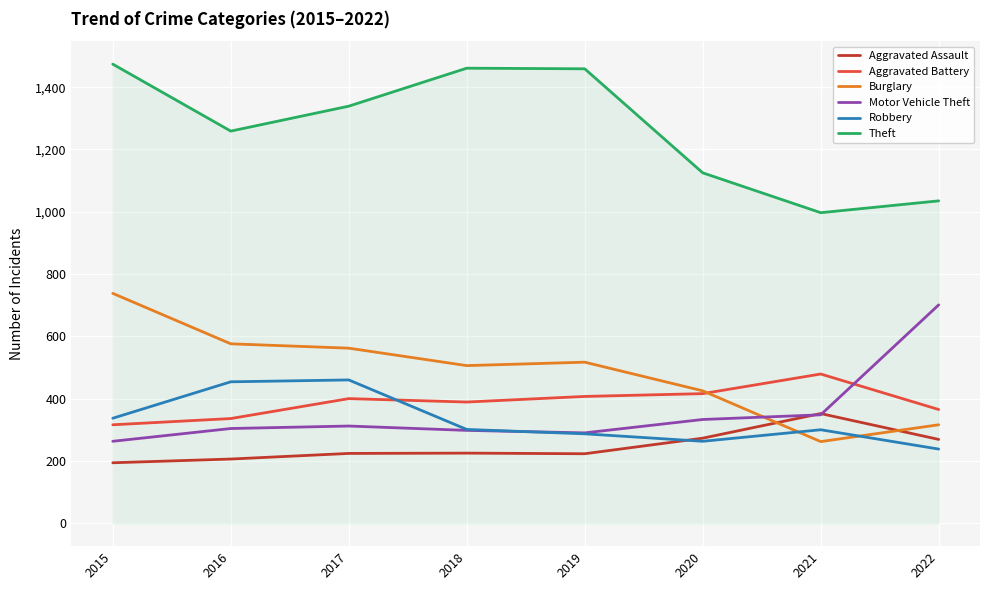

At which label is Theft closest to 1235?

2016